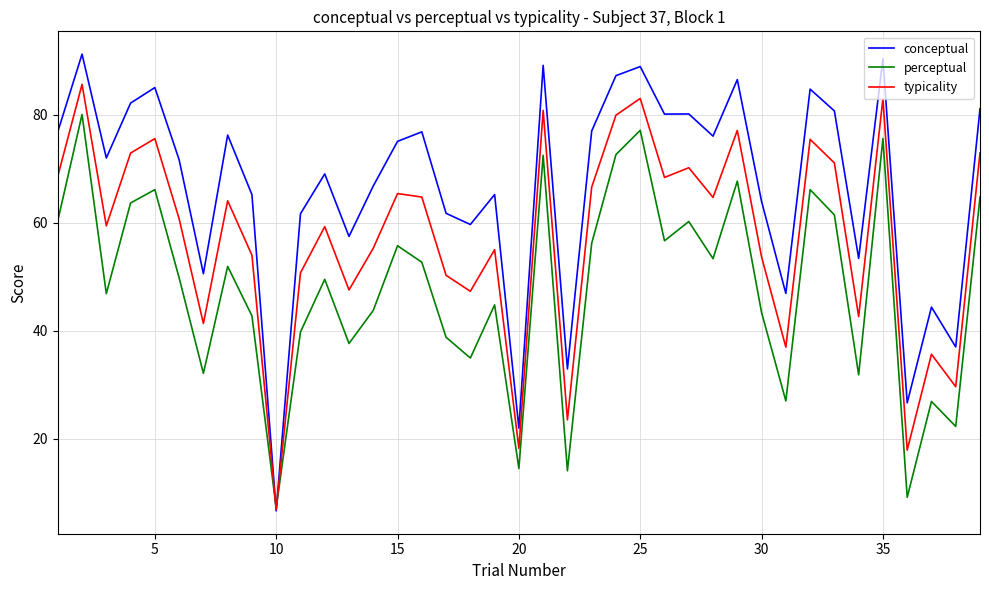

Which series has the widest spread of values?

conceptual